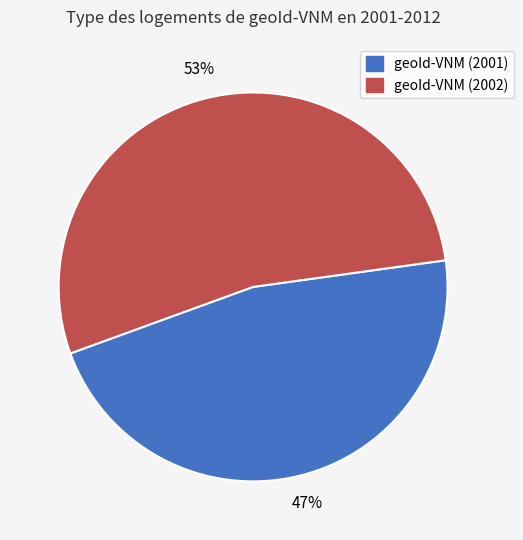

To the nearest percent, what is the average slice percentage?

50%